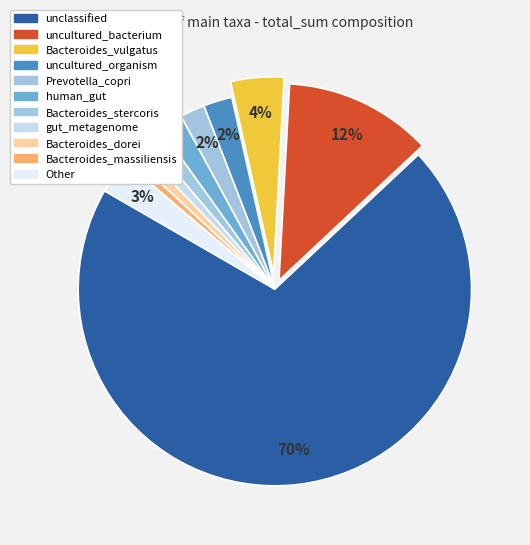

To the nearest percent, what portion does Bacteroides_vulgatus represent?

4%